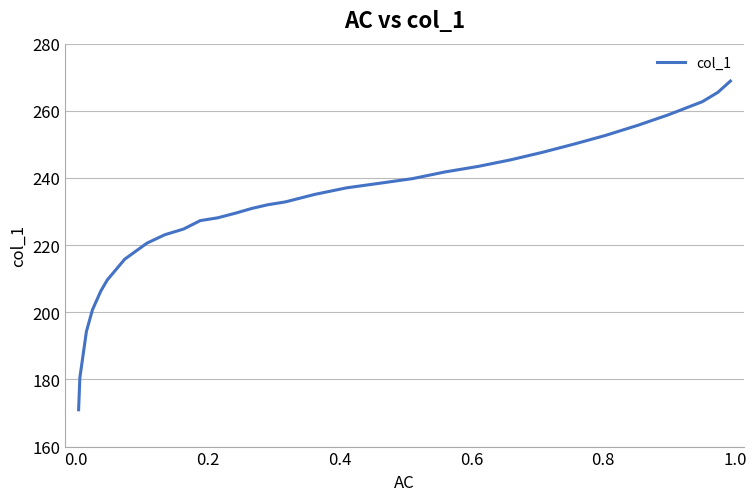

What is the difference between the maximum and minimum values?

97.9